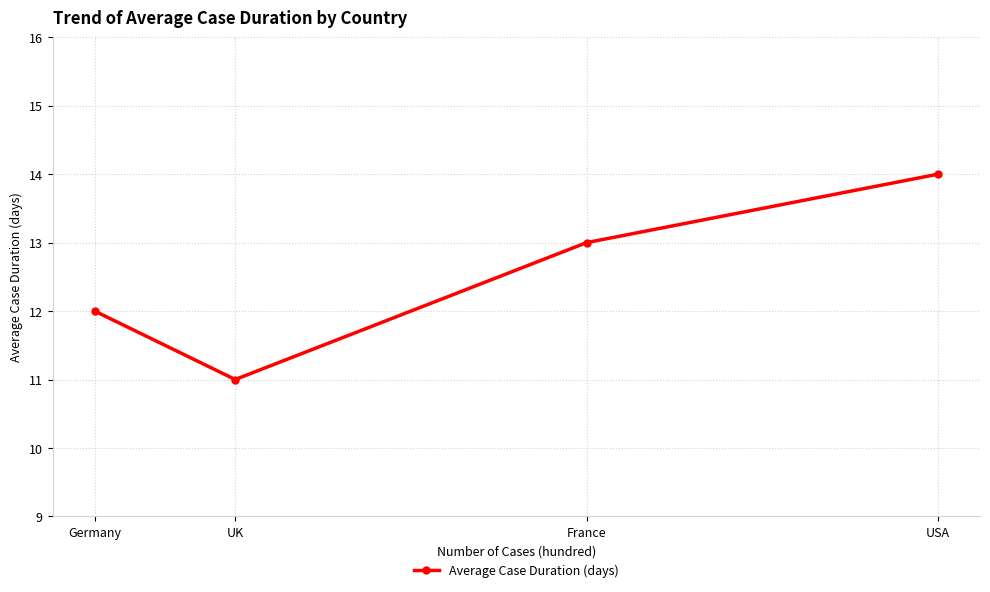

True or false: the data shows 20 at Germany.

False